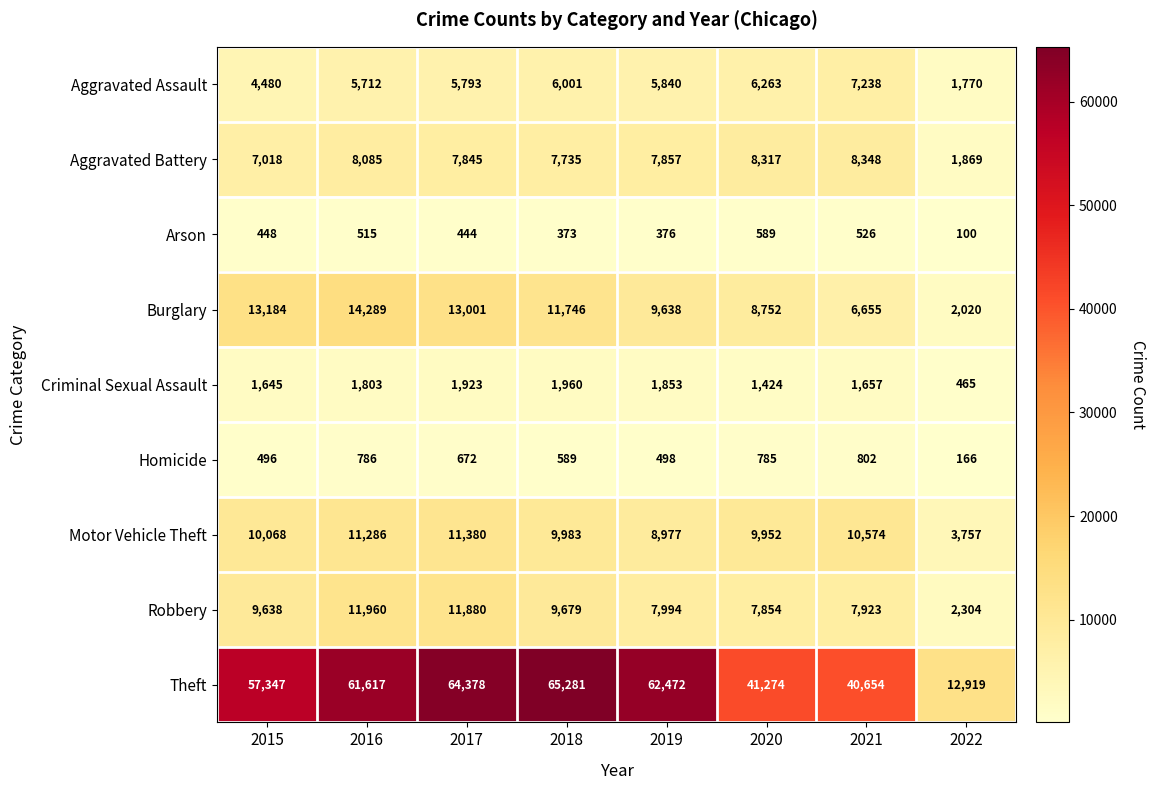

How many series are shown in this chart?

9